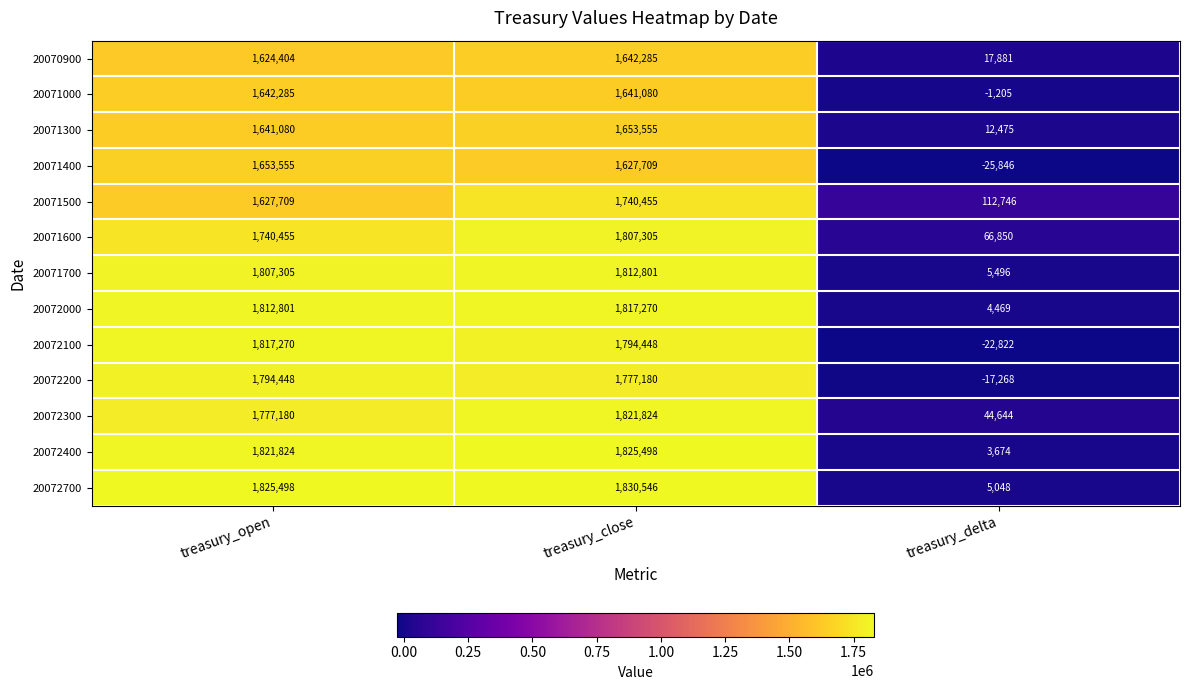

What is the sum of all 20072200 values?

3554360